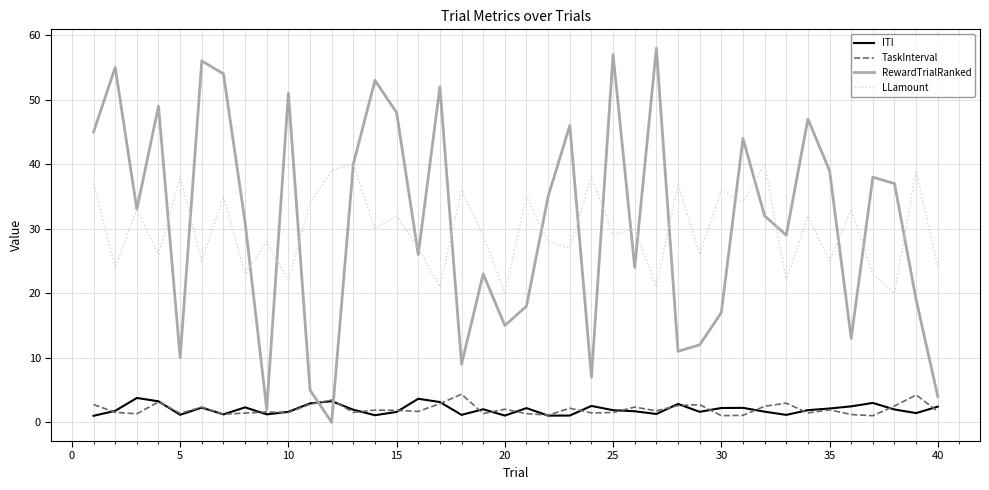

What is the highest value of the TaskInterval series?

4.4